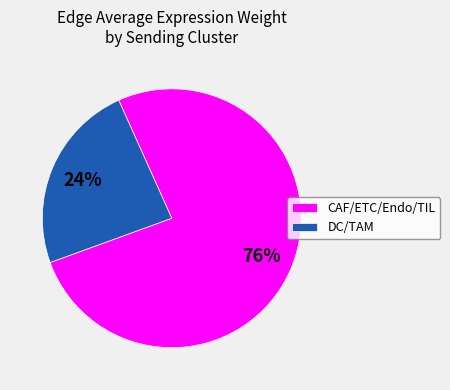

To the nearest percent, what percentage of the pie is DC/TAM?

24%